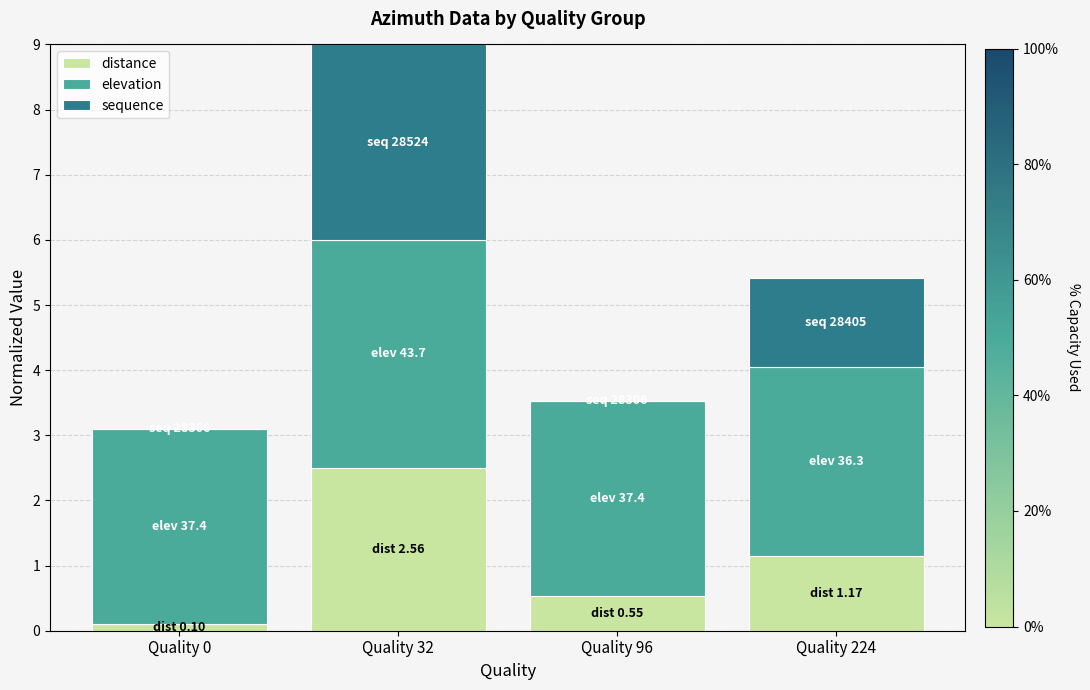

Does the chart contain stacked bars?

Yes